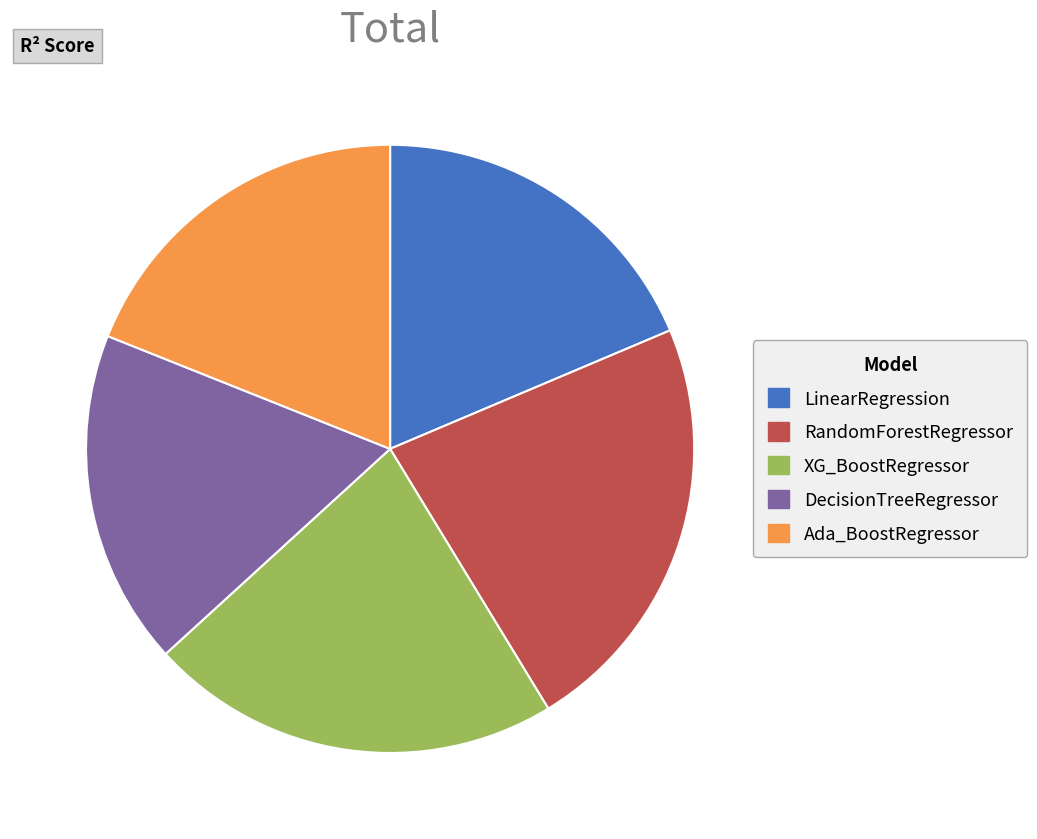

Does any single category account for the majority?

No